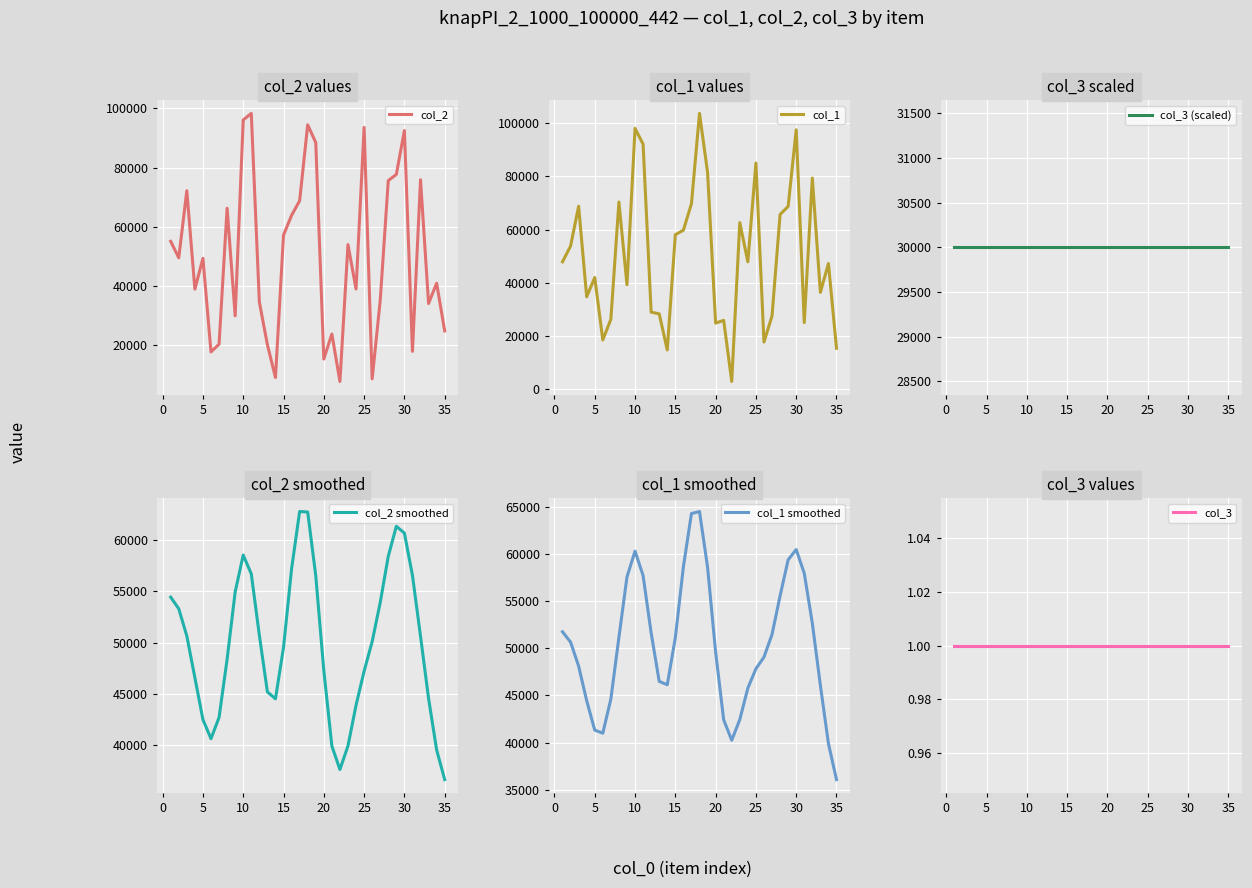

The value of col_2 at 30 is 92524. True or false?

True